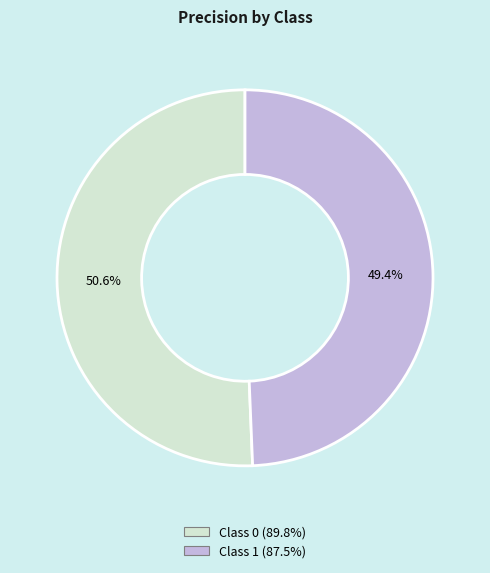

To the nearest percent, what is the average slice percentage?

50%